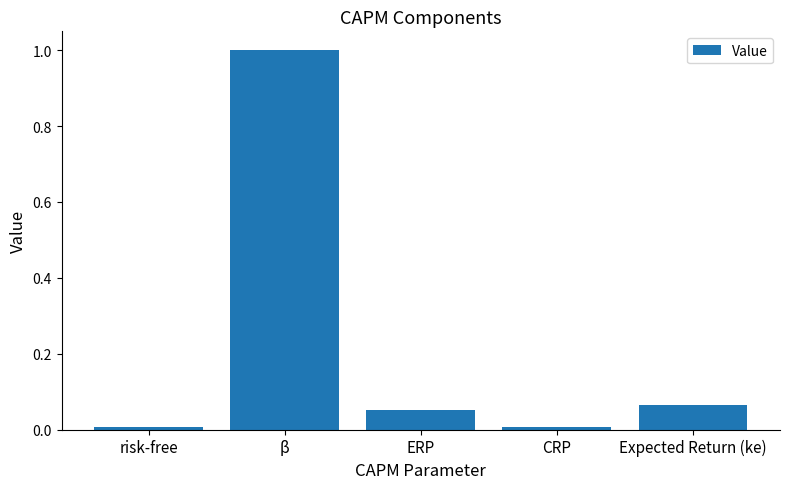

The chart shows a value of 1.0 at β. True or false?

True